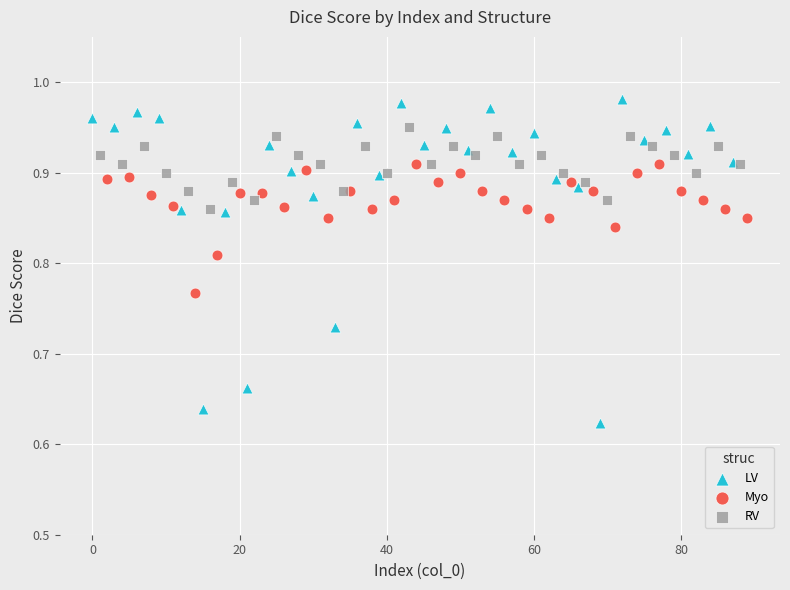

Which series has the widest spread of Y values?

LV